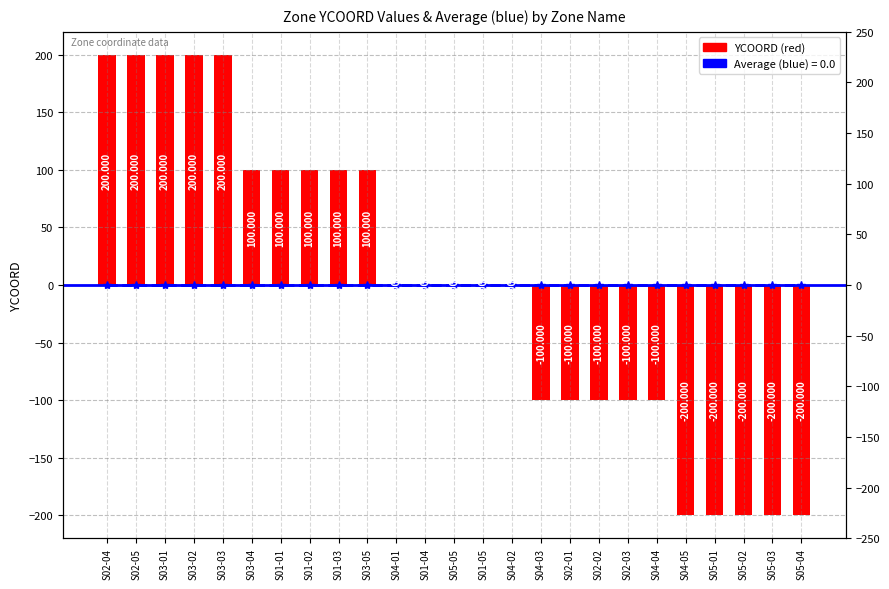

Which label corresponds to the largest value in the chart?

S02-04